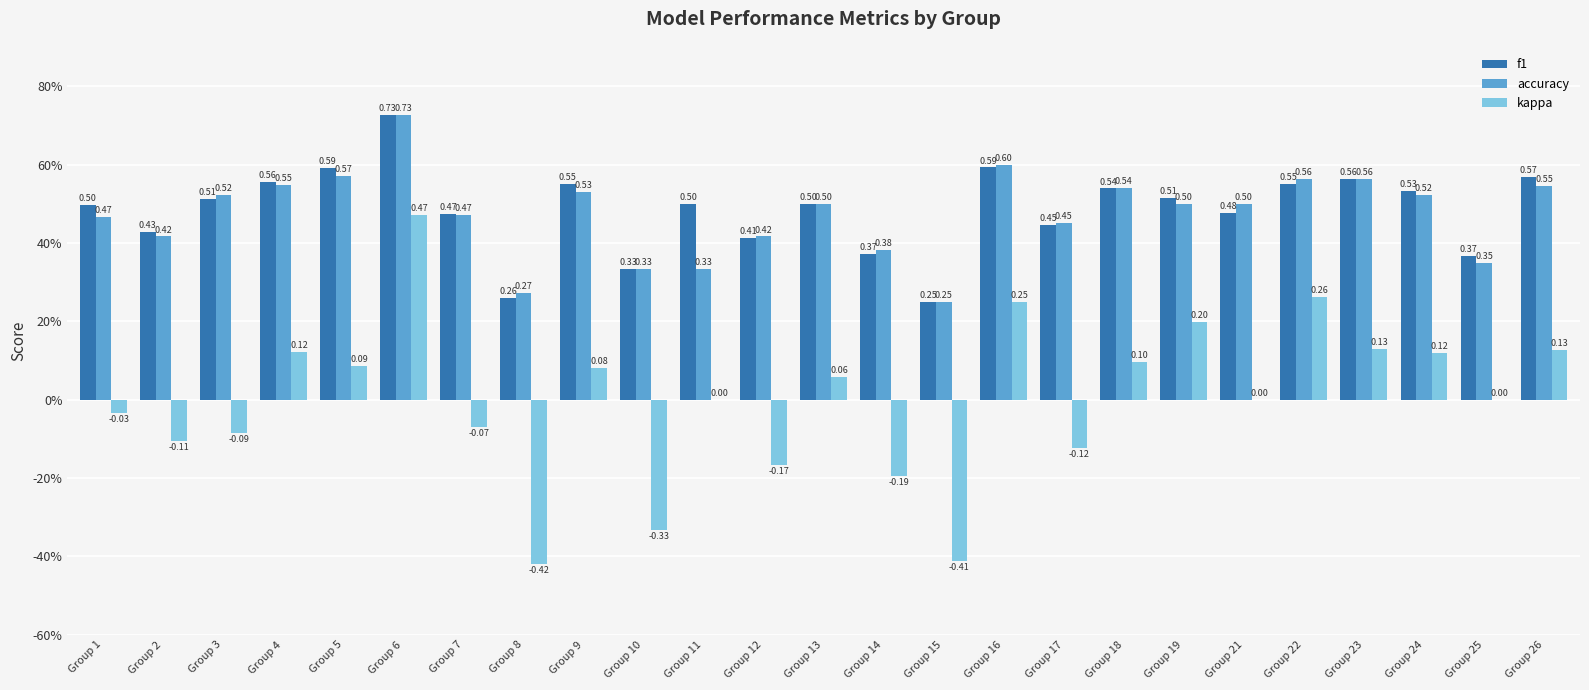

What are all the series names shown in the legend?

f1, accuracy, kappa